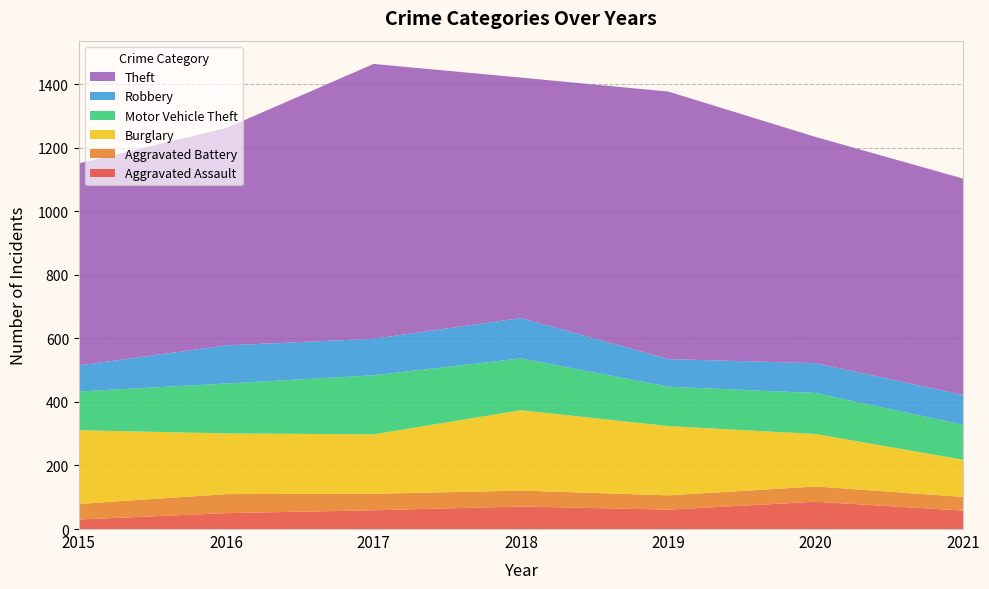

Reading left to right, list all the values displayed in this chart.

Aggravated Assault: 2015=30	2016=50	2017=59	2018=71	2019=61	2020=86	2021=58
Aggravated Battery: 2015=49	2016=60	2017=52	2018=50	2019=45	2020=48	2021=43
Burglary: 2015=232	2016=191	2017=187	2018=253	2019=218	2020=165	2021=117
Motor Vehicle Theft: 2015=122	2016=157	2017=186	2018=163	2019=124	2020=129	2021=110
Robbery: 2015=82	2016=120	2017=115	2018=127	2019=87	2020=94	2021=94
Theft: 2015=636	2016=684	2017=865	2018=757	2019=842	2020=712	2021=681